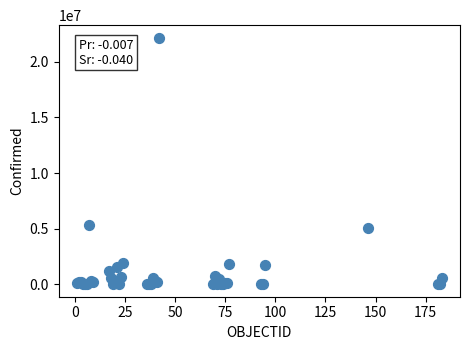

What Y value in the scatter plot is closest to 11089853?

5350867